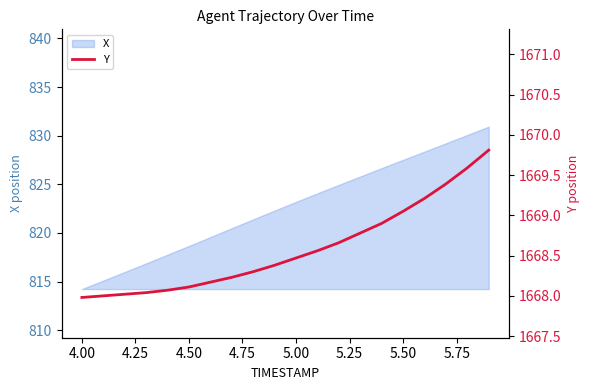

How many values are below 1668?

1